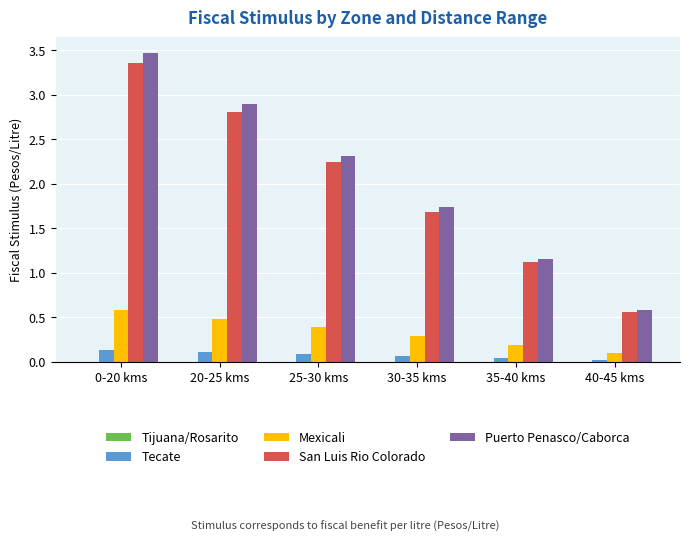

How many bars are there in each group?

4